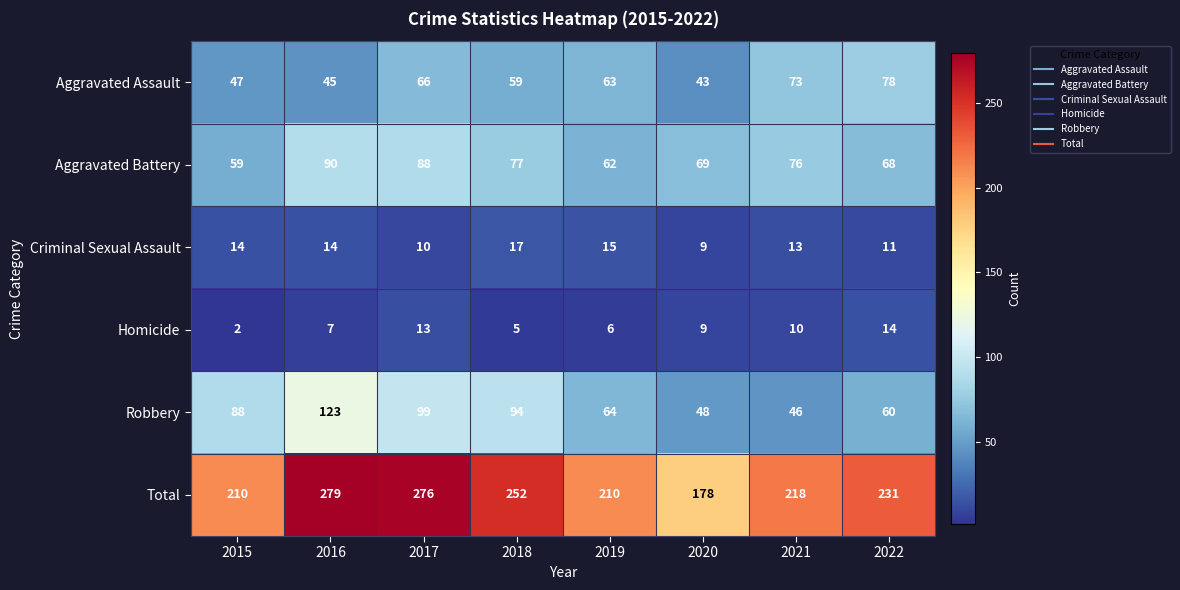

Which series has the largest range (max minus min)?

Total